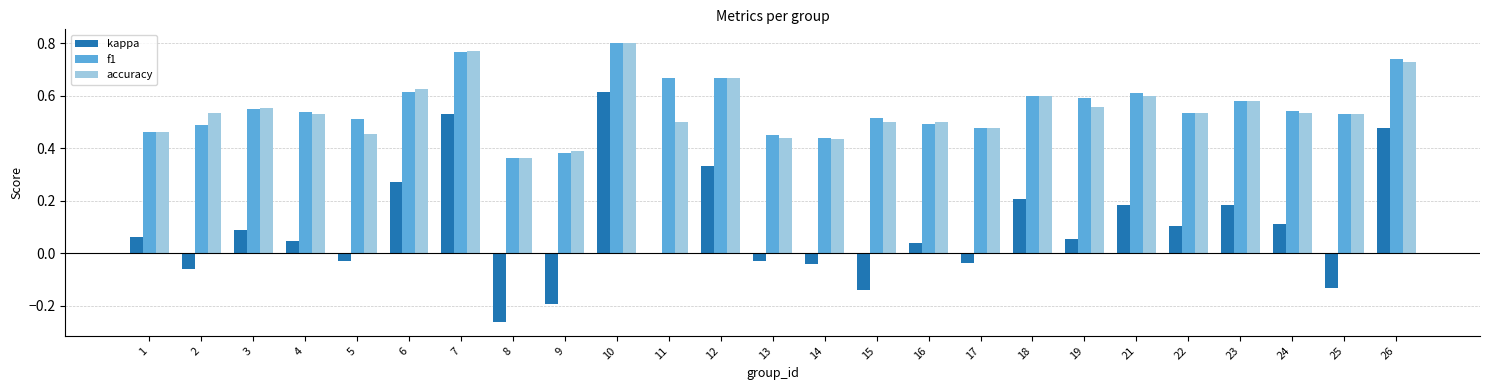

Is it true that accuracy equals 0.6 at 3?

True